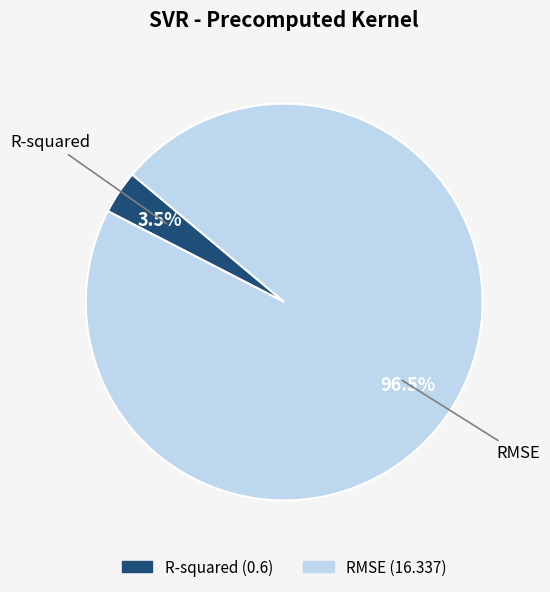

How many slices are in this pie chart?

2